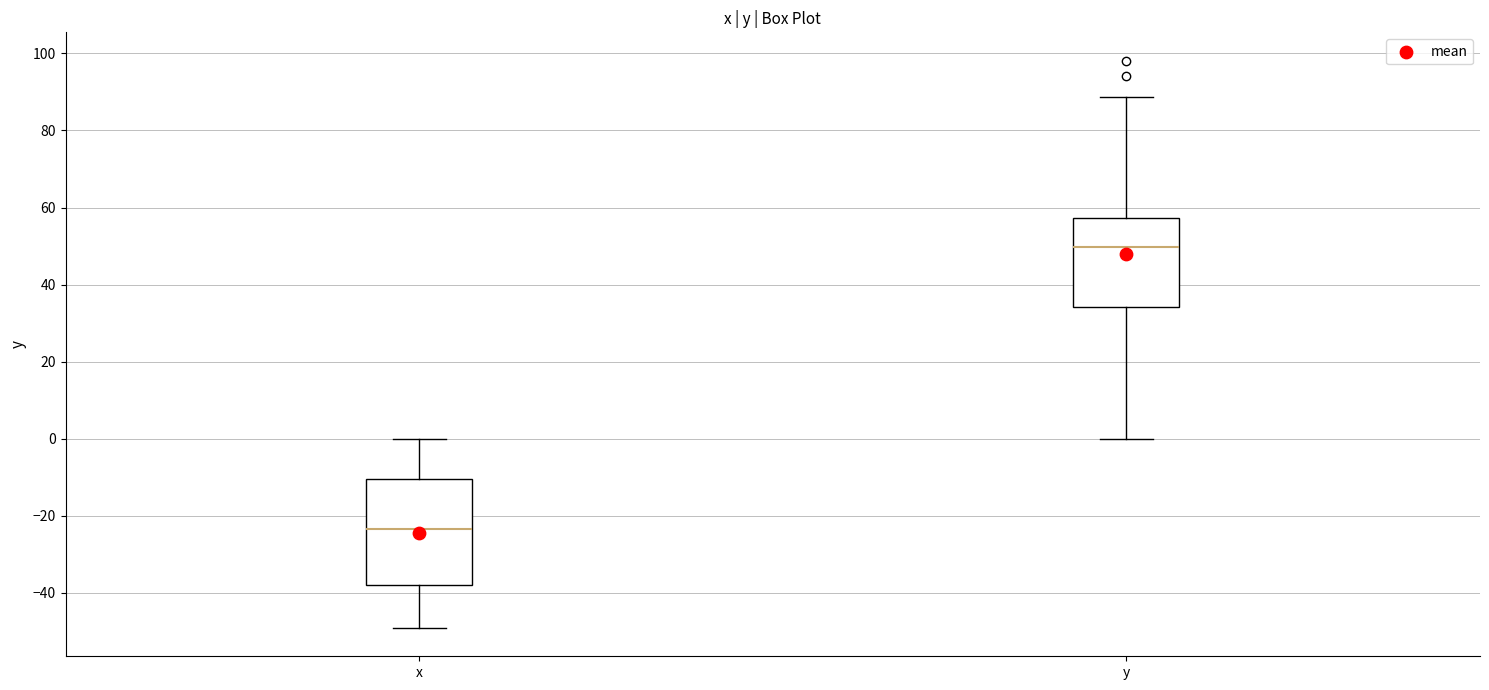

Which box has the highest median line?

y